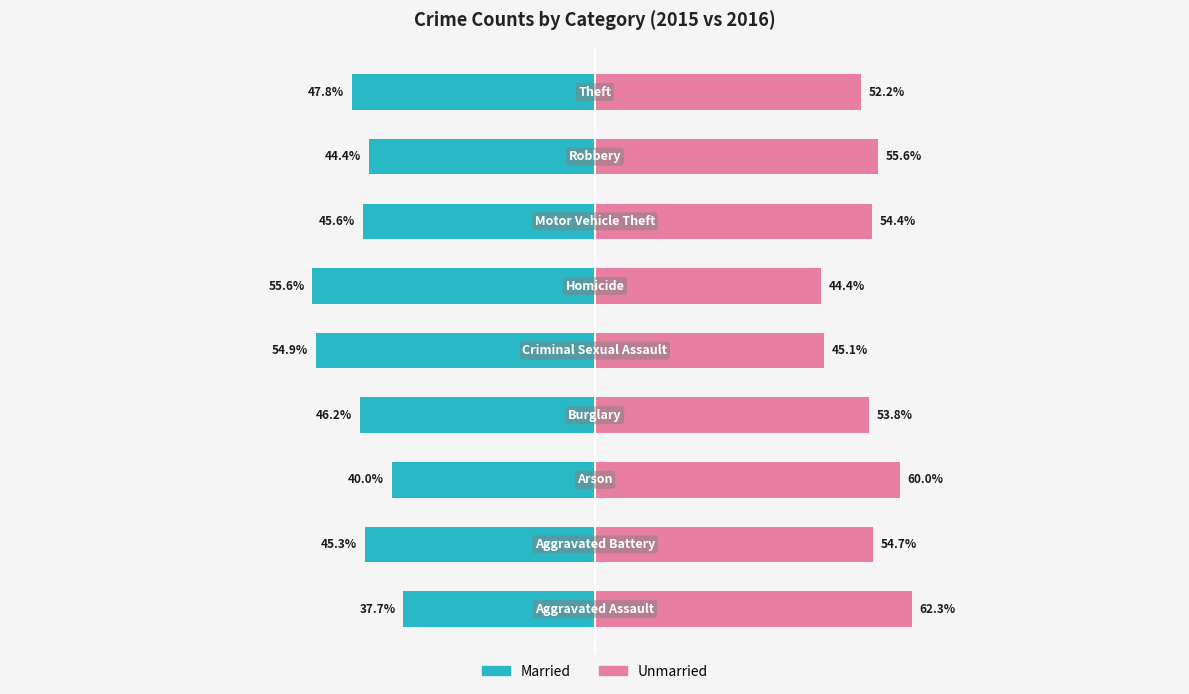

Which series has the widest spread of values?

Married